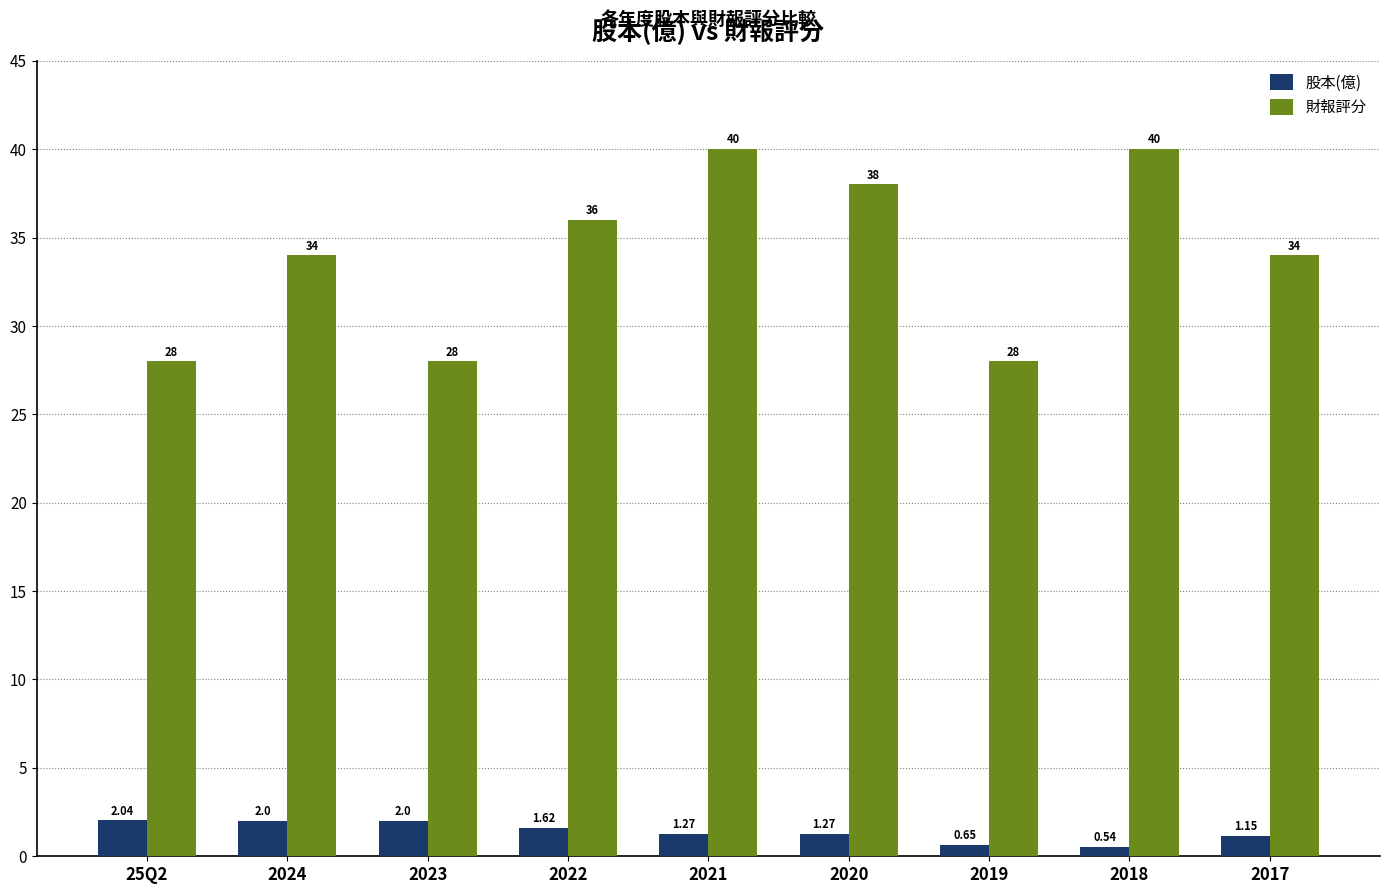

What is the label of the 1st bar from the right?

2017